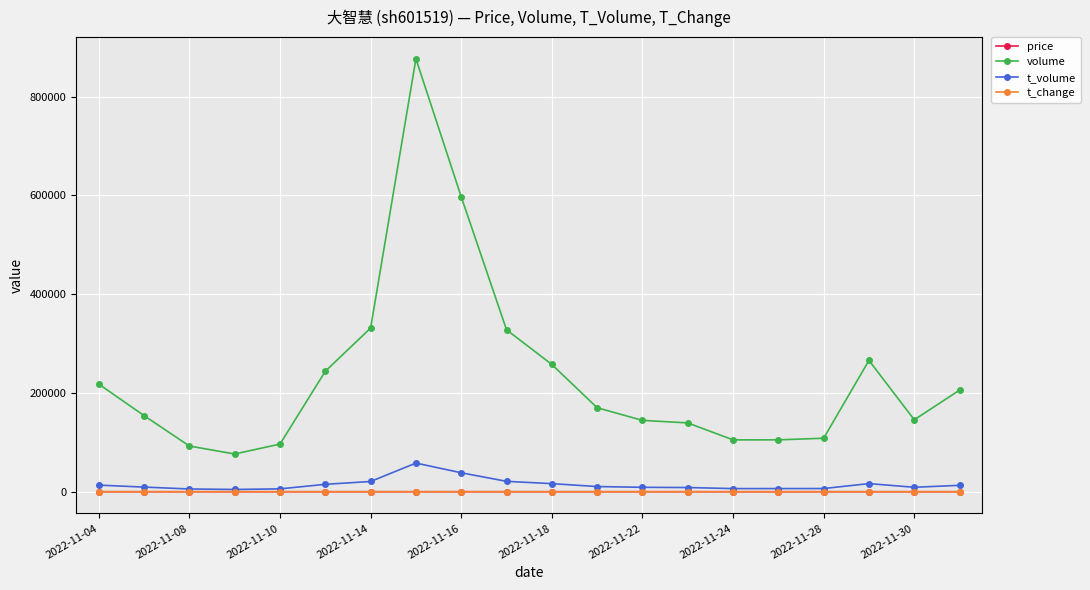

Which series has the largest range (max minus min)?

volume